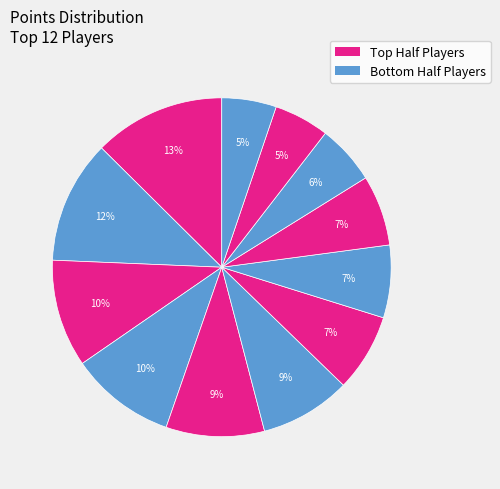

How many slices are in this pie chart?

12